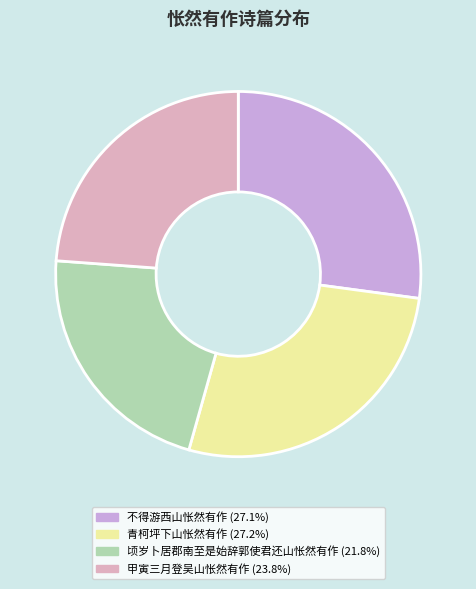

Does any single category account for the majority?

No